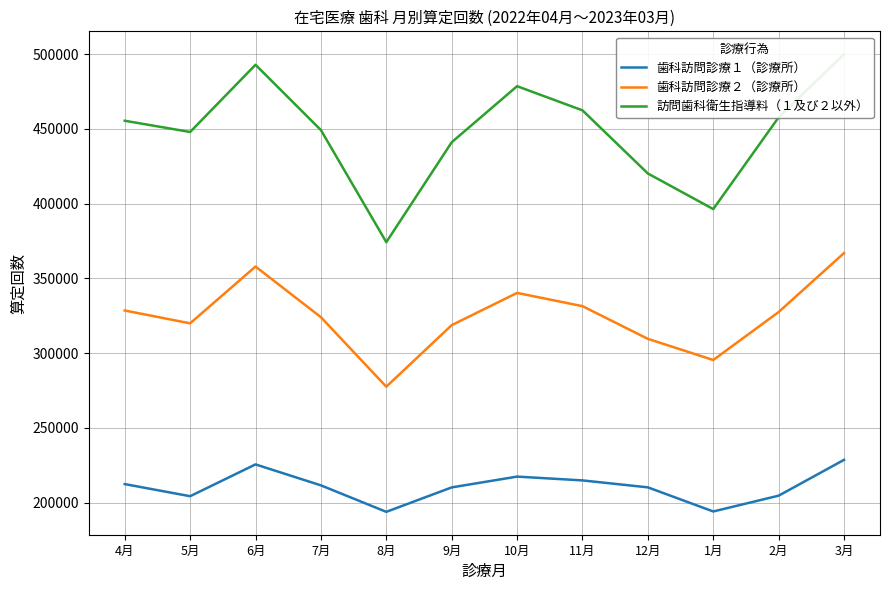

True or false: 訪問歯科衛生指導料（１及び２以外） has a value of 449153 at 7月.

True